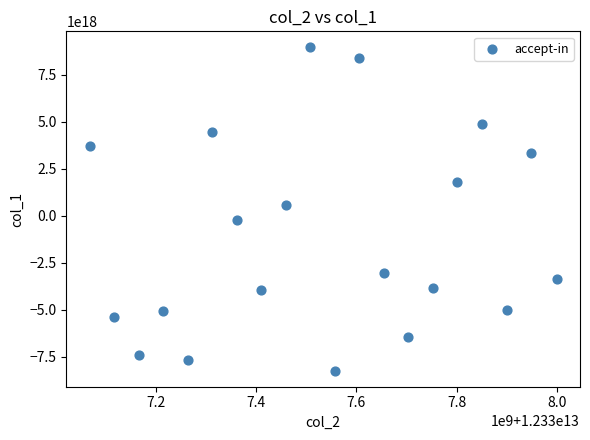

What is the range of X values (max minus min)?

933292311